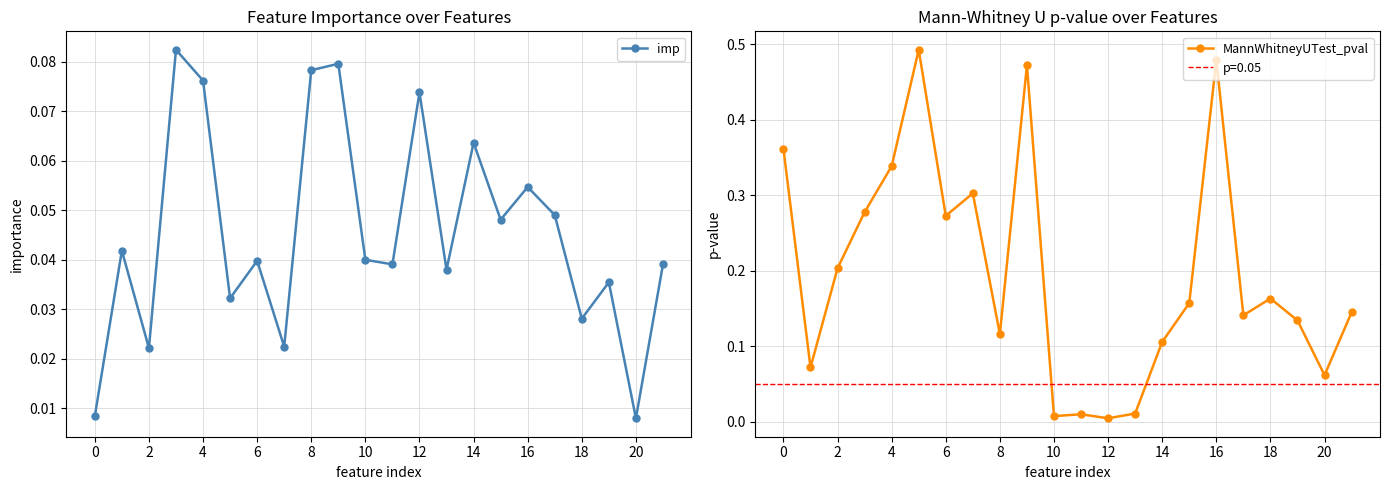

How many series are shown in this chart?

2